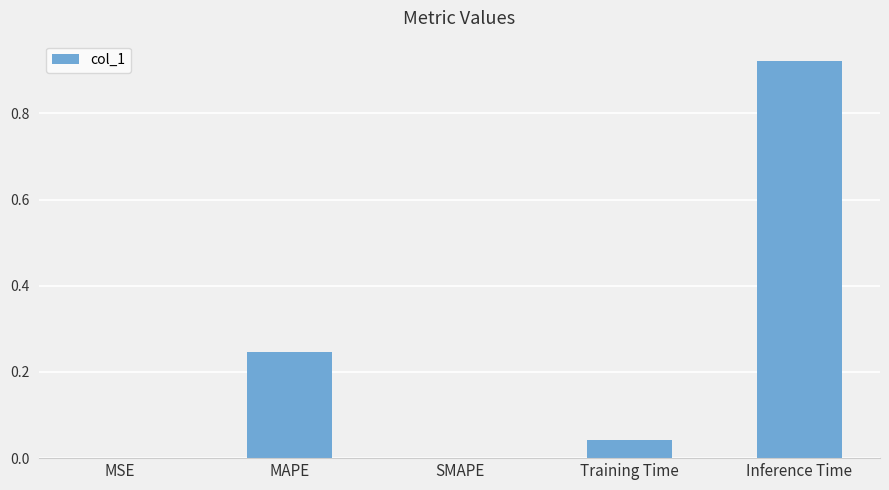

True or false: the data shows 0.4 at MAPE.

False